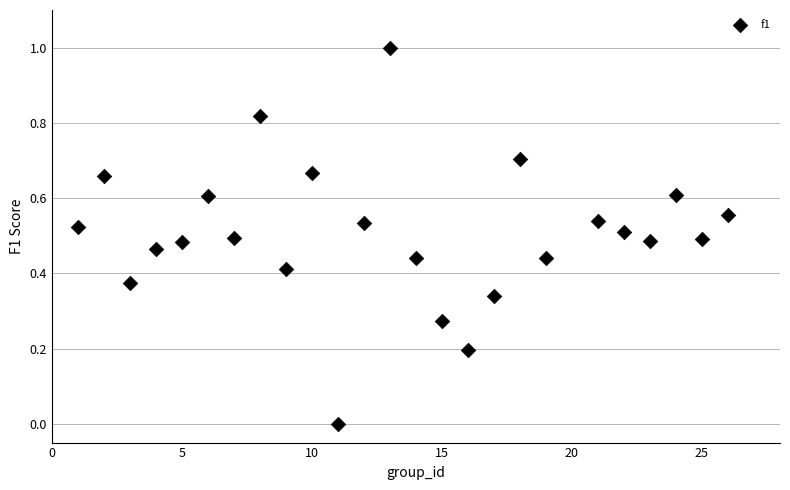

What is the range of Y values (max minus min)?

1.0